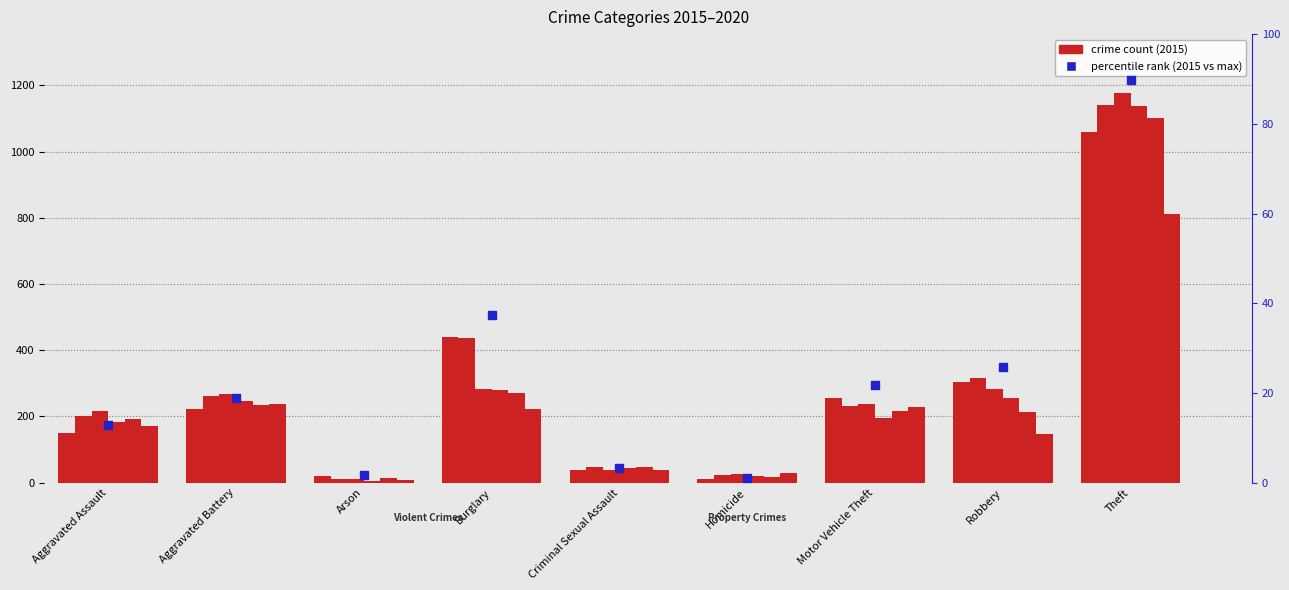

What is the change in value from Aggravated Assault to Motor Vehicle Theft?

+9.0